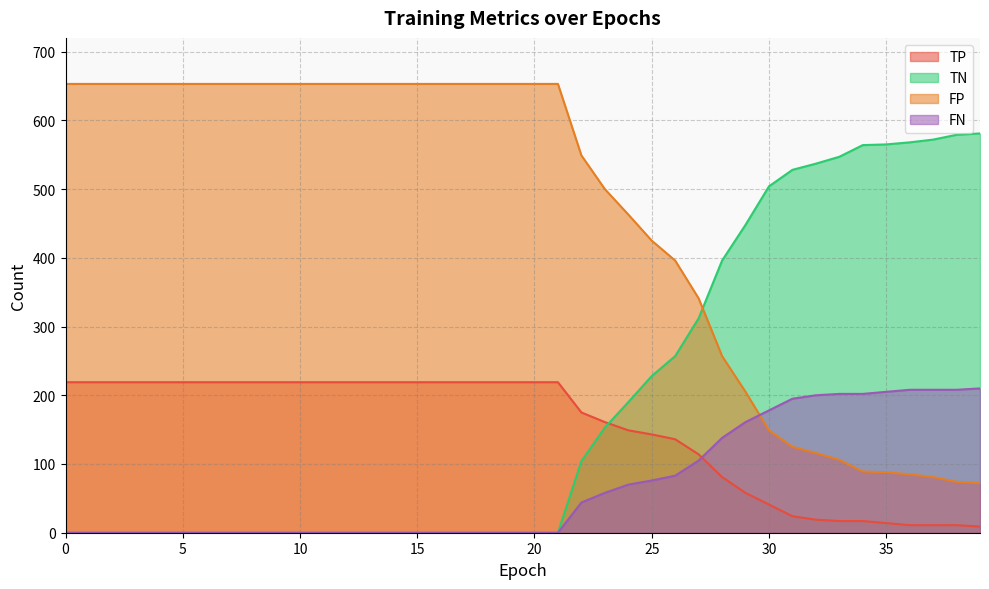

The value of FN at 19 is -65. True or false?

False